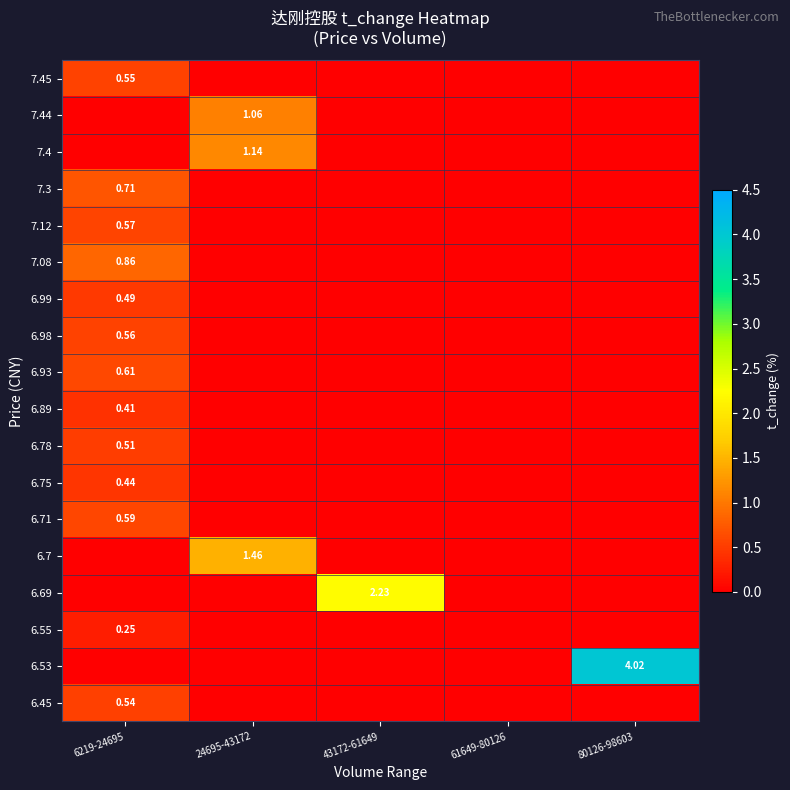

What is the maximum value shown in the chart?

4.0